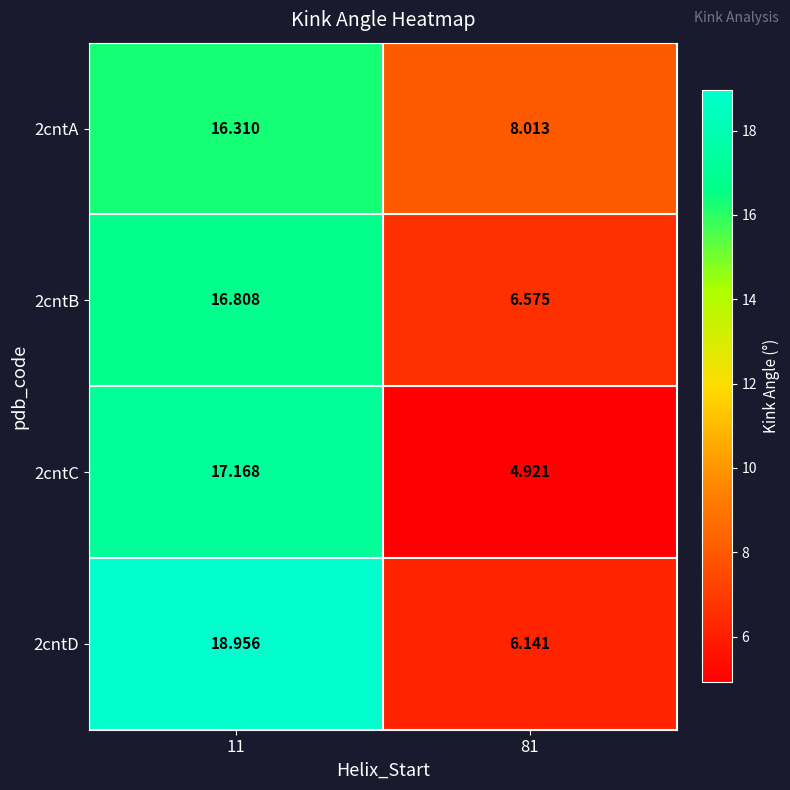

Is the value of 2cntA at 81 greater than the value of 2cntC at 11?

No